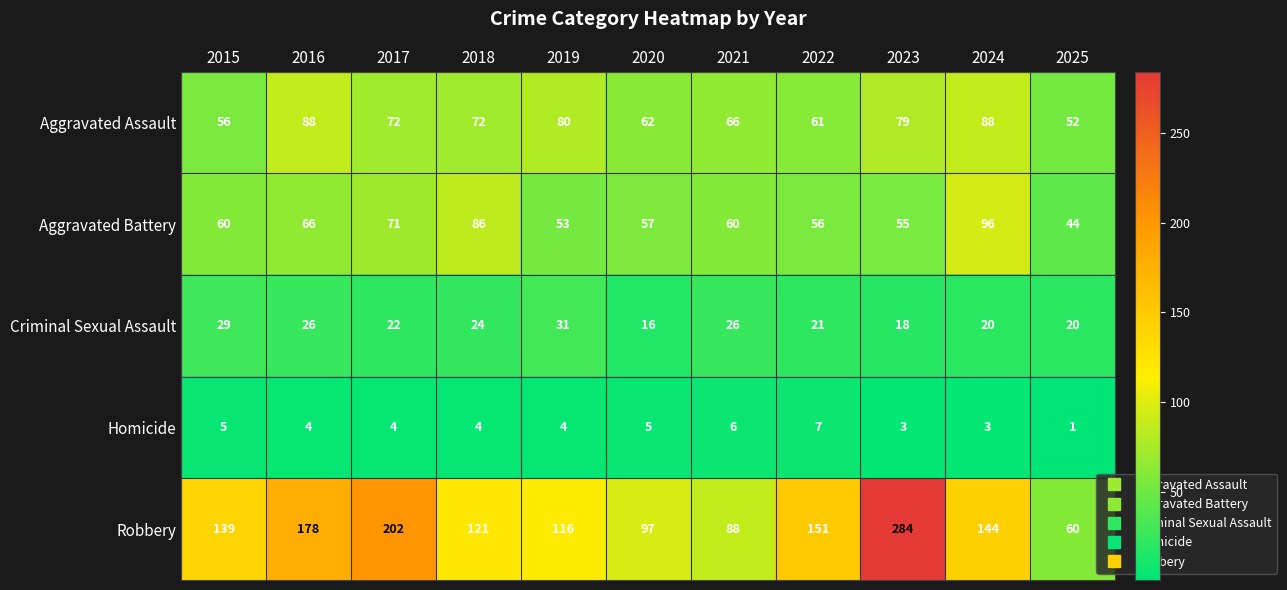

The value of Criminal Sexual Assault at 2019 is 31. True or false?

True